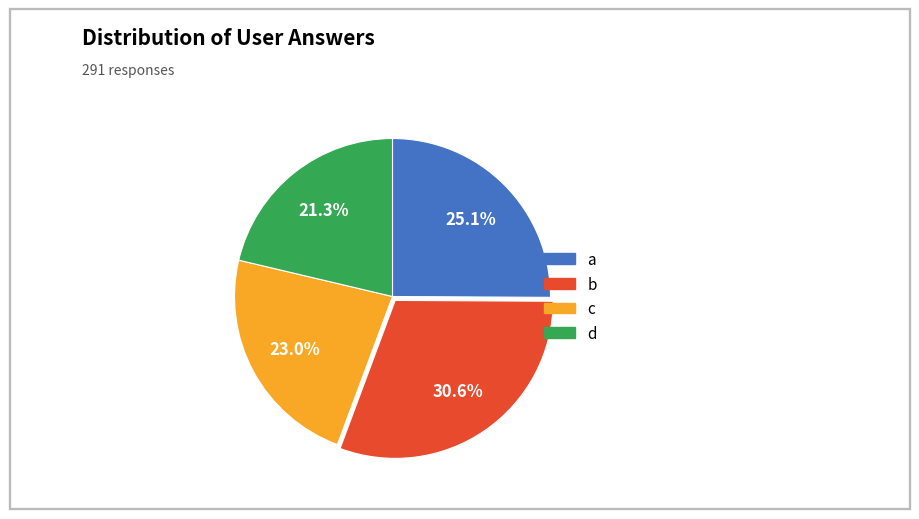

Rank the categories by value from highest to lowest.

b, a, c, d